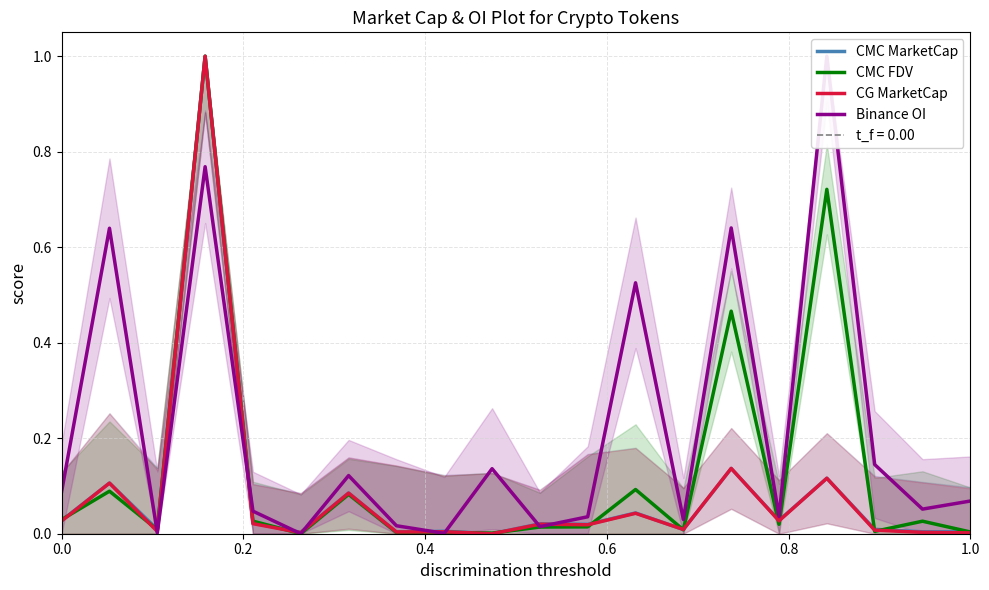

What is the maximum value for CMC FDV?

1.0